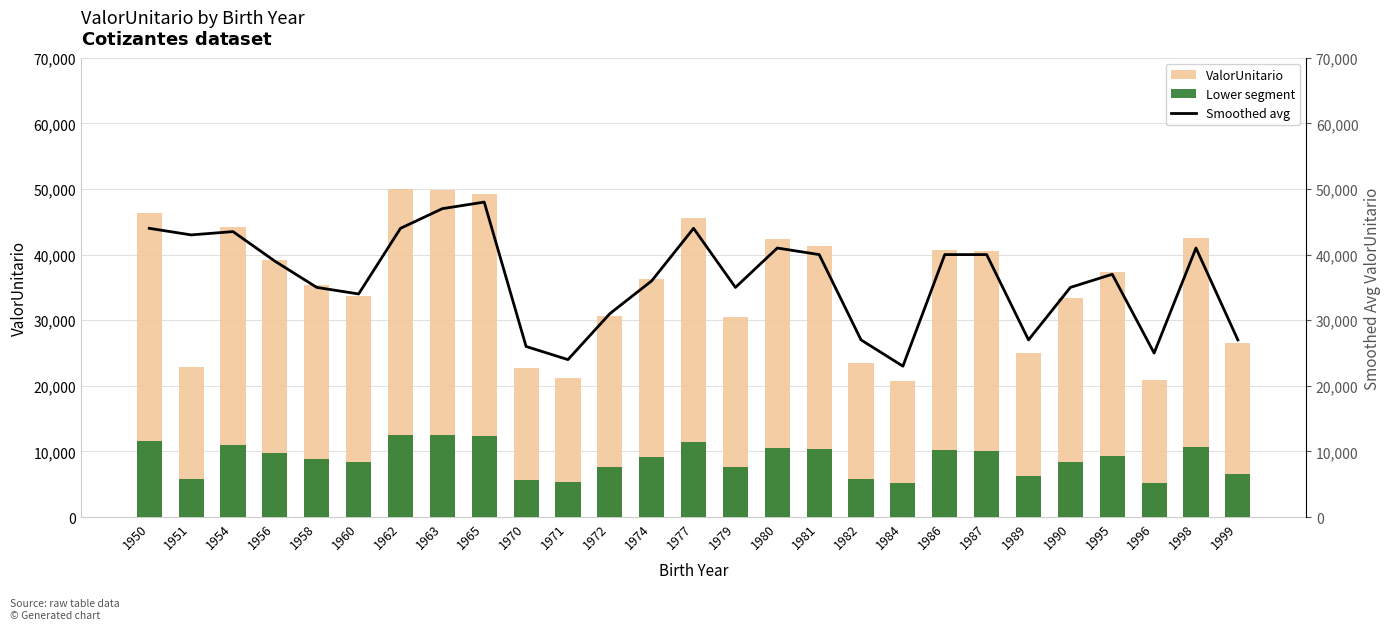

Is it true that Smoothed avg equals 54857.2 at 1981?

False